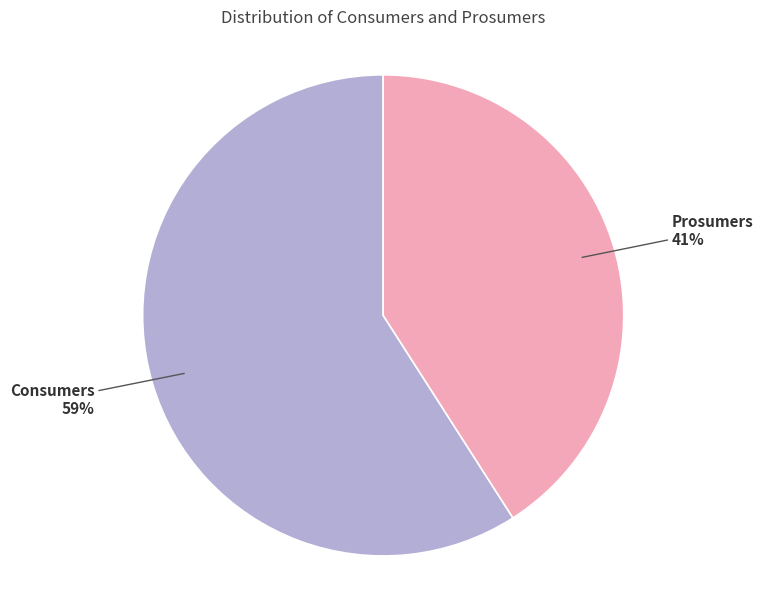

To the nearest percent, what portion does Prosumers represent?

41%